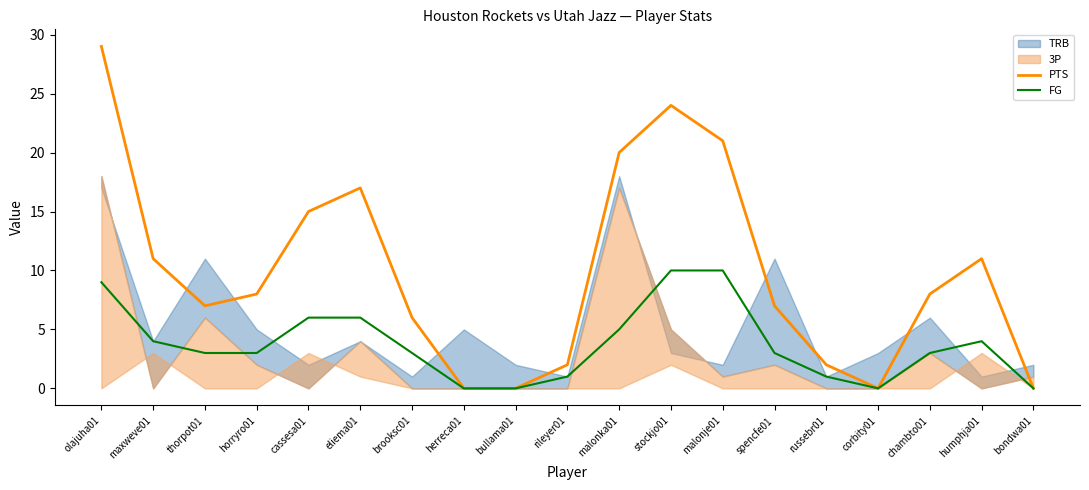

Is it true that PTS equals 2 at maxweve01?

False